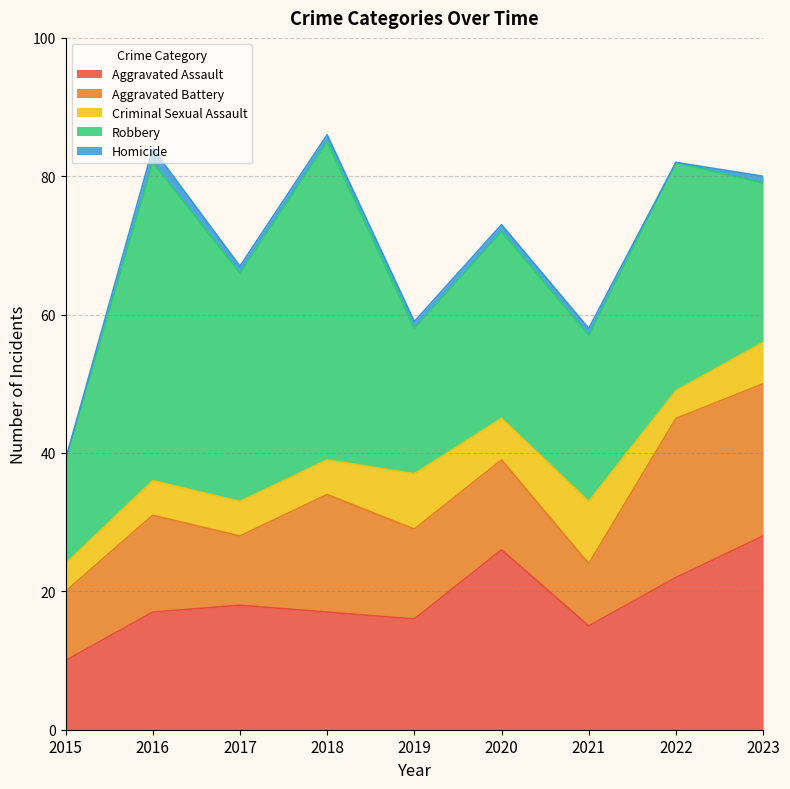

True or false: Robbery and Aggravated Battery intersect in this chart.

False